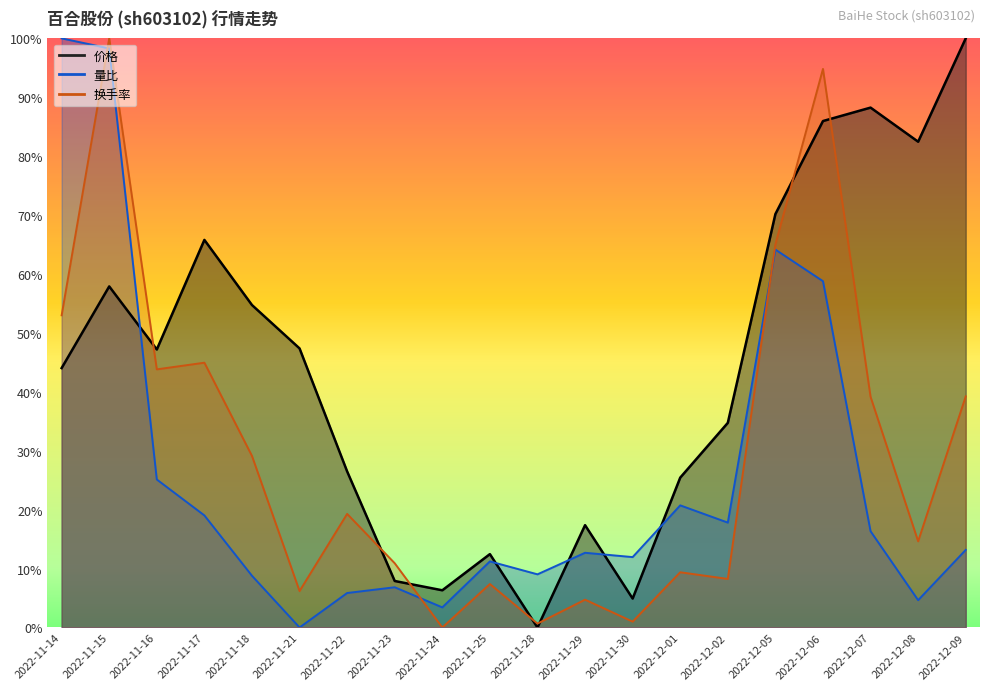

What is the spread (max minus min) of values at 2022-12-01?

0.2